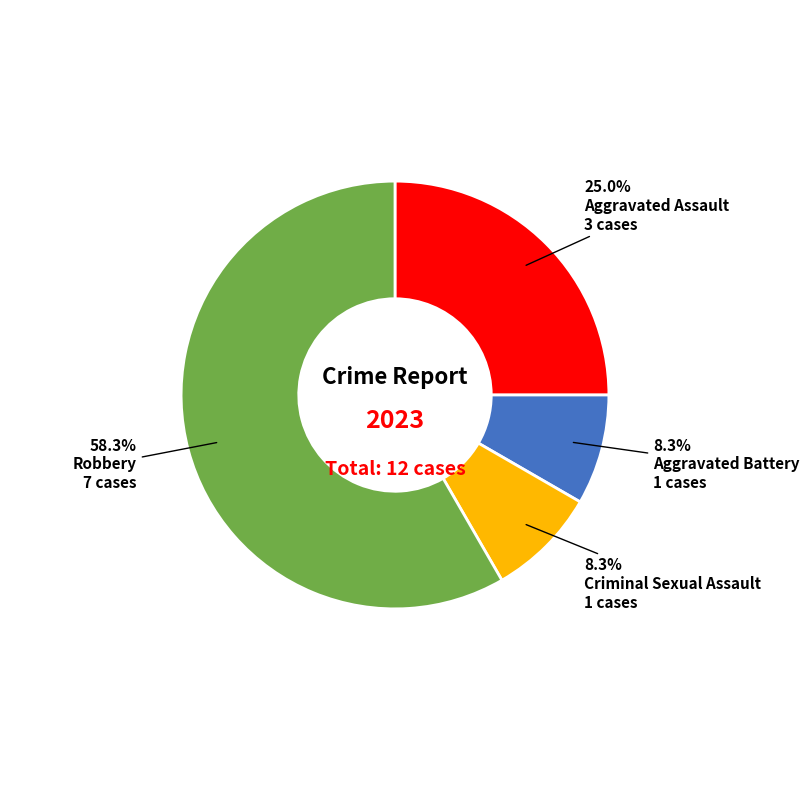

Does any single category account for the majority?

Yes